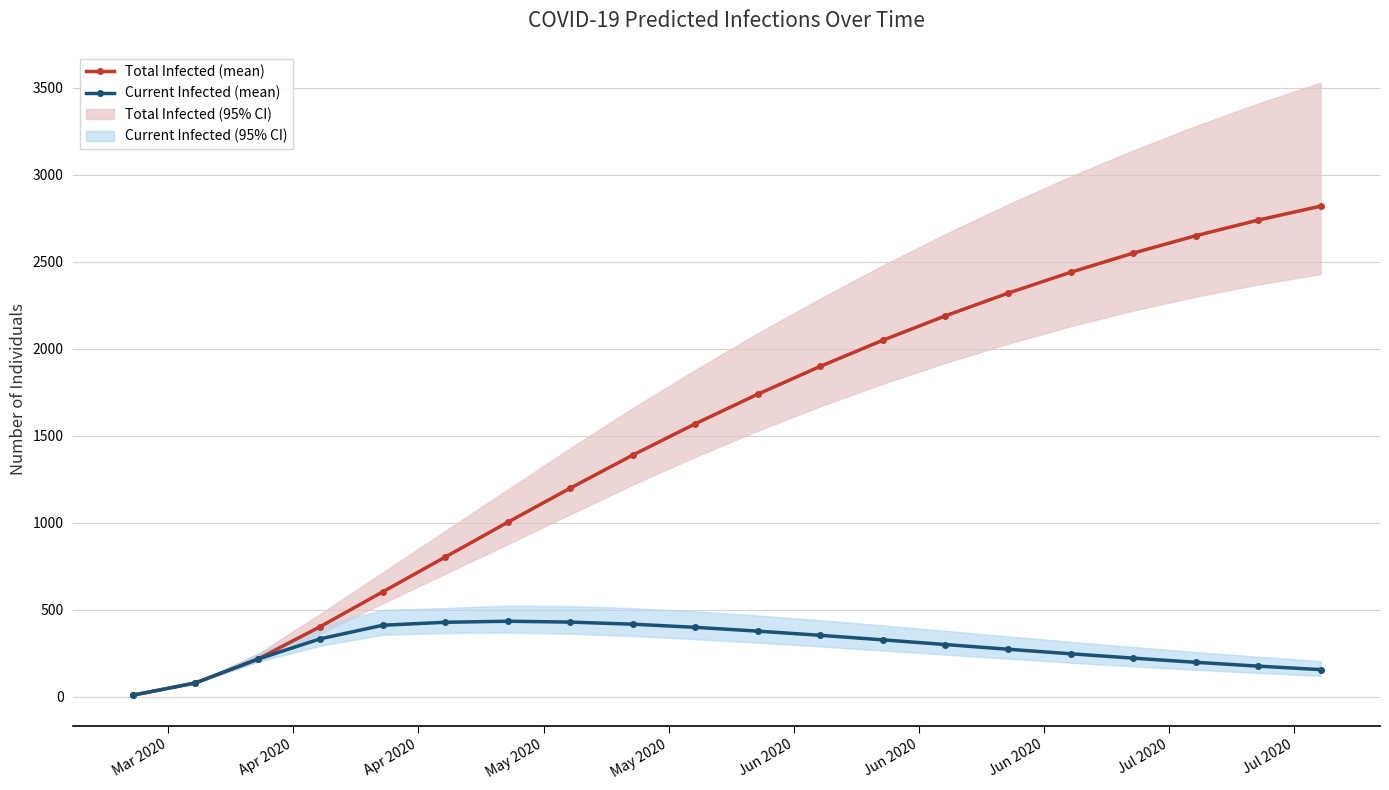

True or false: Total Infected (mean) has more than 1 interior local peaks.

False